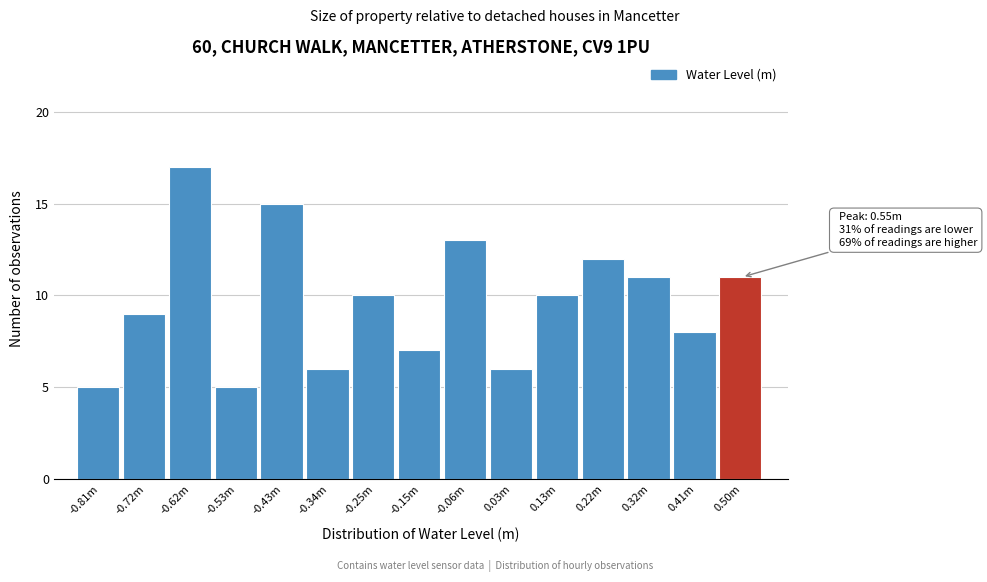

Reading left to right, what are all the values shown in this chart?

-0.81m=5	-0.72m=9	-0.62m=17	-0.53m=5	-0.43m=15	-0.34m=6	-0.25m=10	-0.15m=7	-0.06m=13	0.03m=6	0.13m=10	0.22m=12	0.32m=11	0.41m=8	0.50m=11